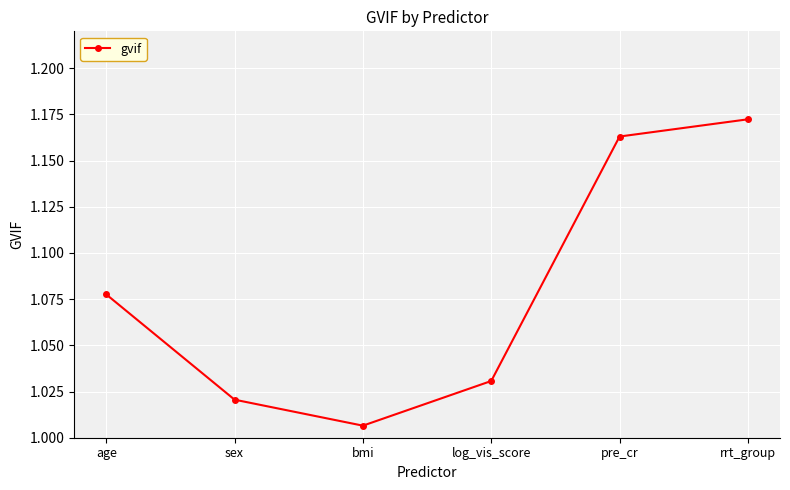

True or false: the data shows 1.7 at pre_cr.

False